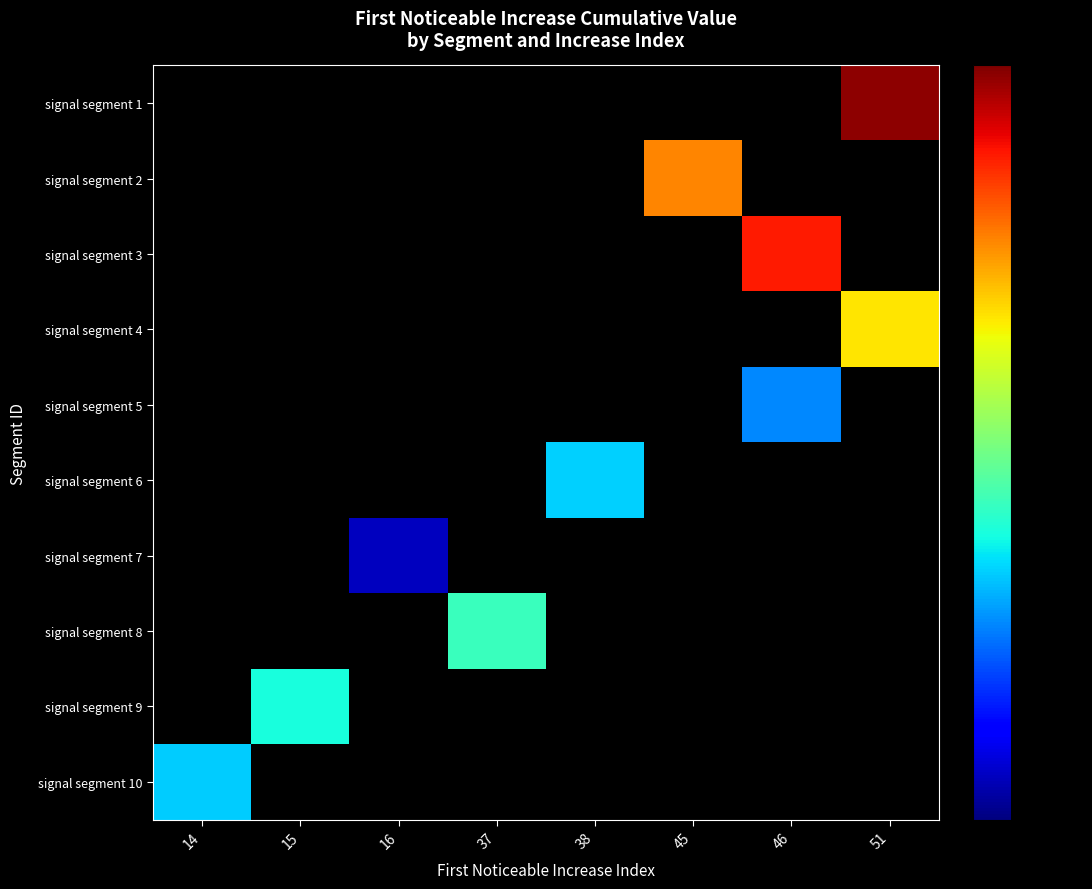

Rank the categories by signal segment 9 value from lowest to highest.

14, 15, 16, 37, 38, 45, 46, 51